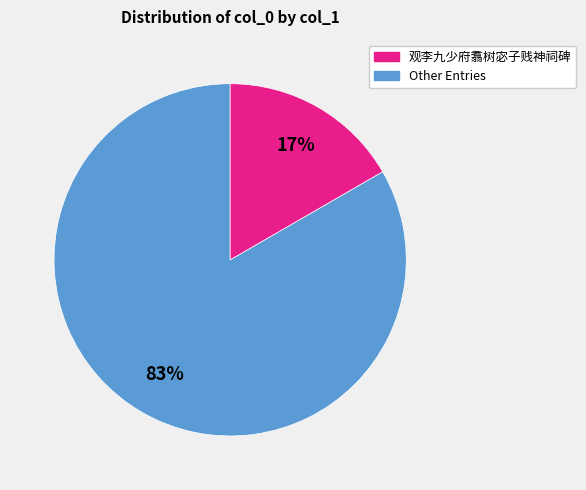

Is there a majority slice in this chart?

Yes